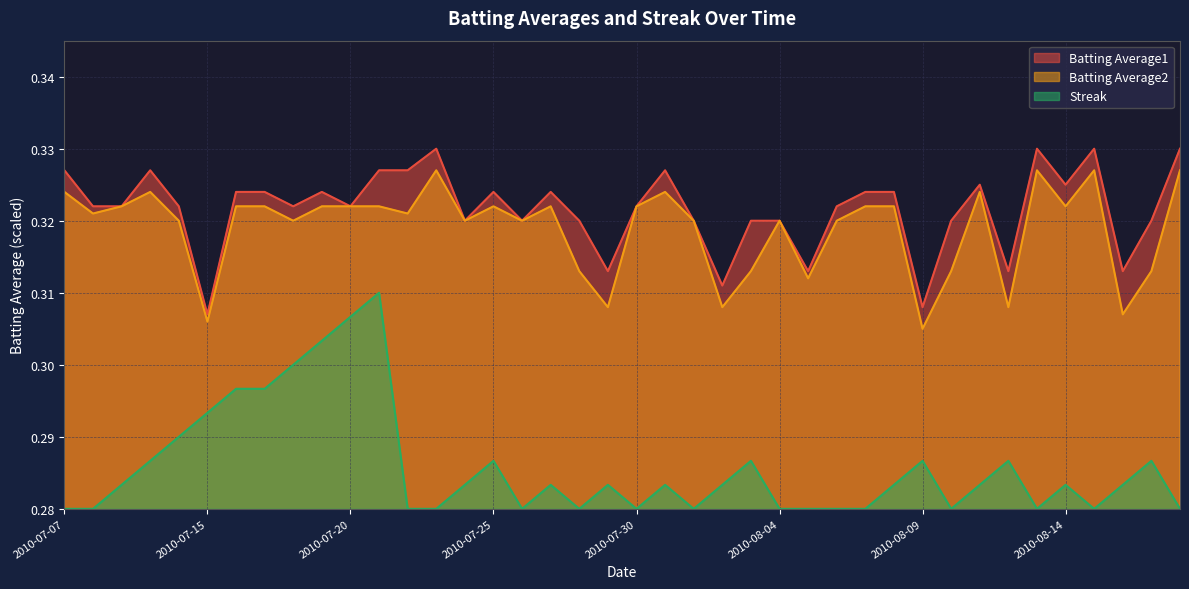

In Batting Average2, how many points are lower than both neighbors (excluding endpoints)?

13